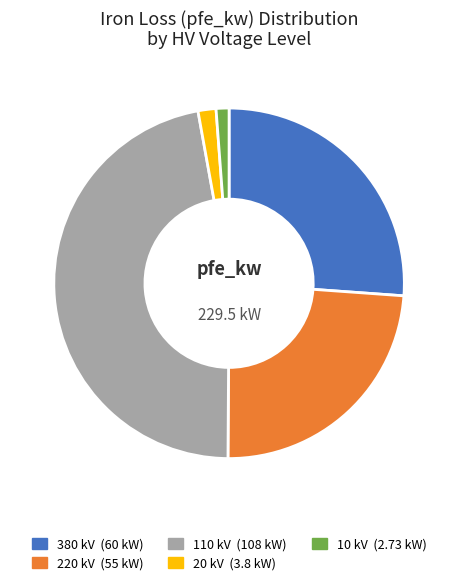

What is the ratio of the value at 20 to the value at 10?

1.4